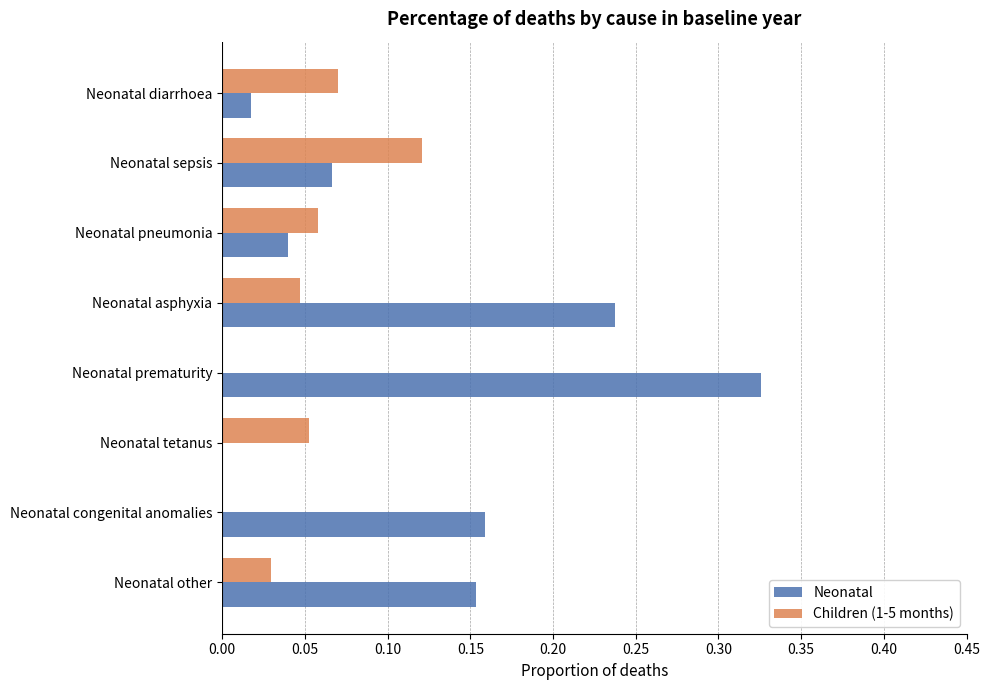

The Neonatal series shows 0.4 at Neonatal asphyxia. True or false?

False